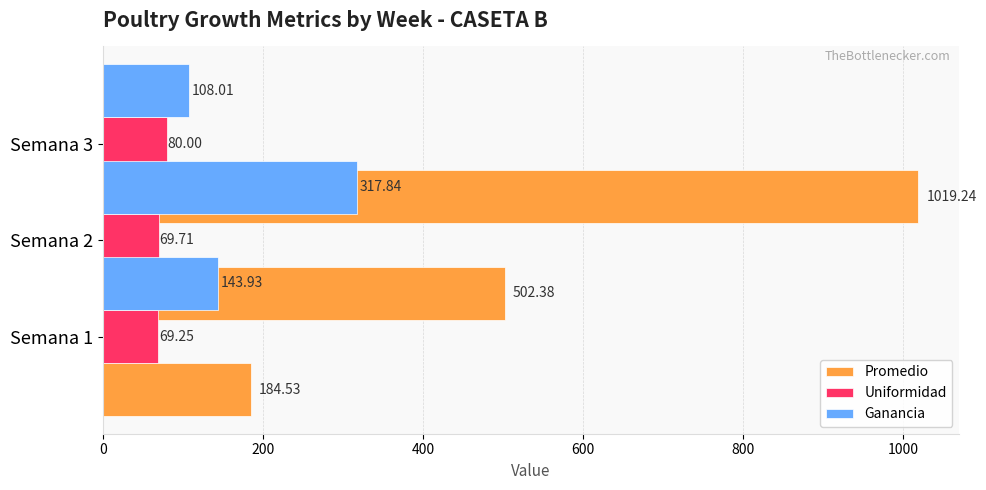

Read the Promedio value at Semana 1.

502.4